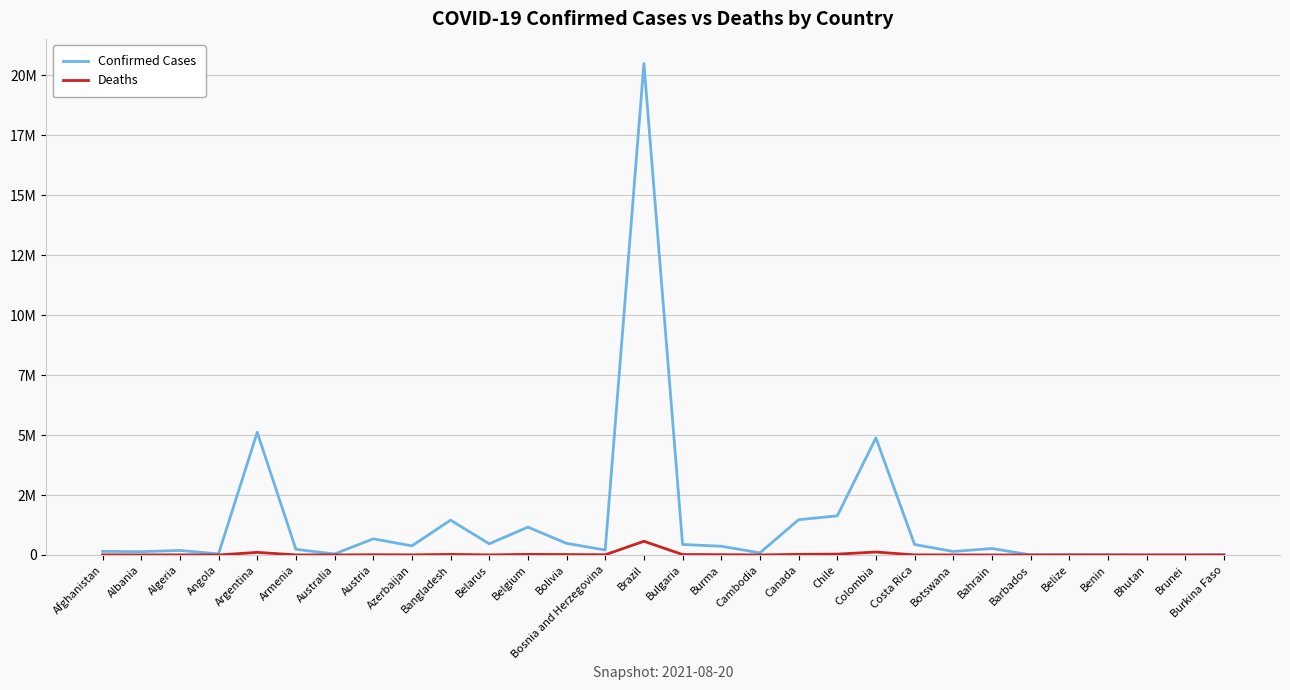

What are all the series names shown in the legend?

Confirmed Cases, Deaths